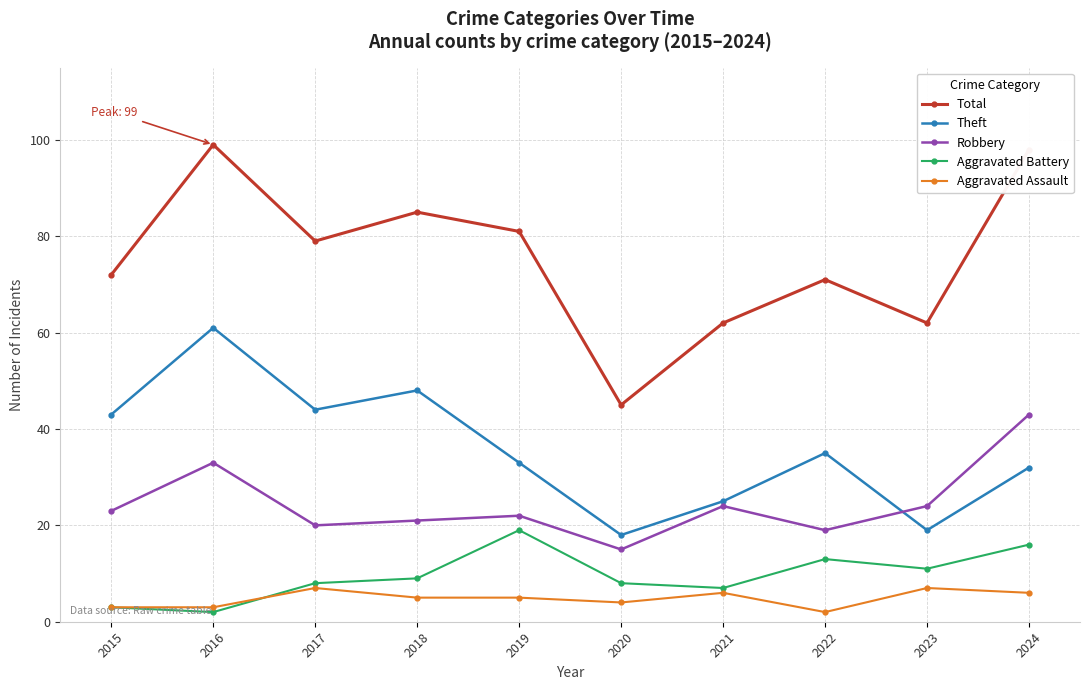

True or false: Aggravated Battery and Total intersect in this chart.

False